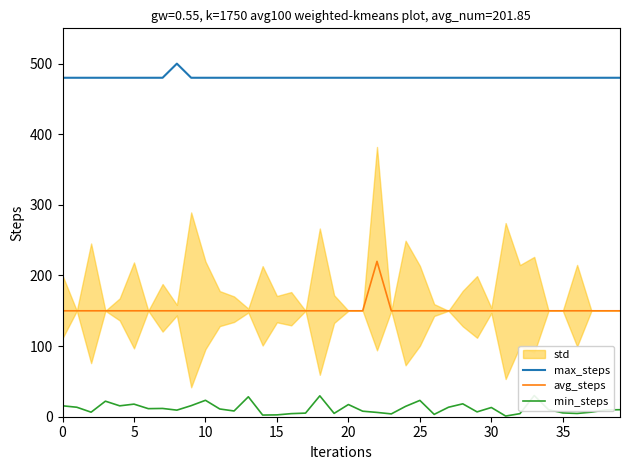

Between 26 and 21, which is larger?

26